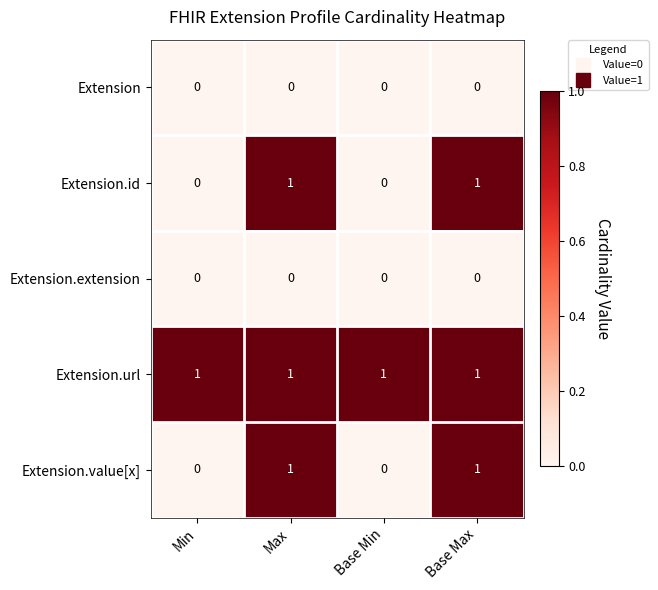

Which series has the largest total across all categories?

Extension.url